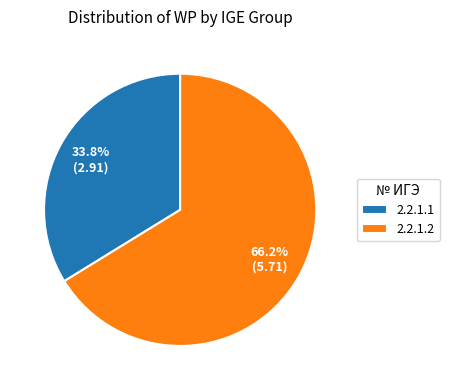

Which category has the biggest portion of the pie?

2.2.1.2